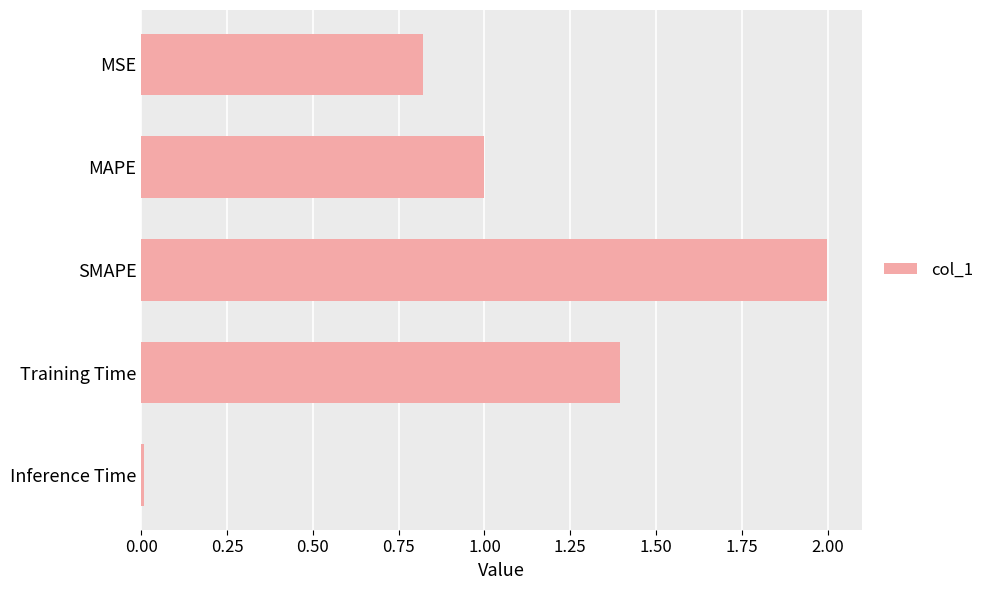

Between MAPE and MSE, which is larger?

MAPE